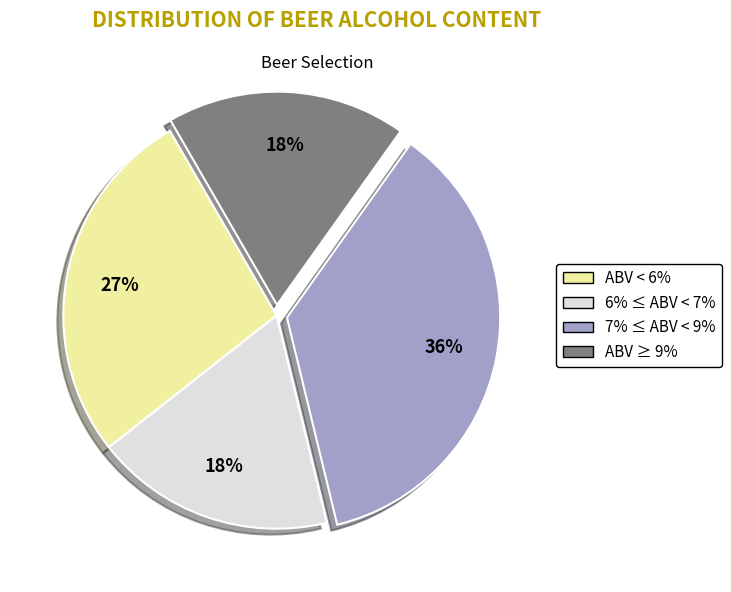

To the nearest percent, what is the difference between the largest and smallest slice percentages?

18%